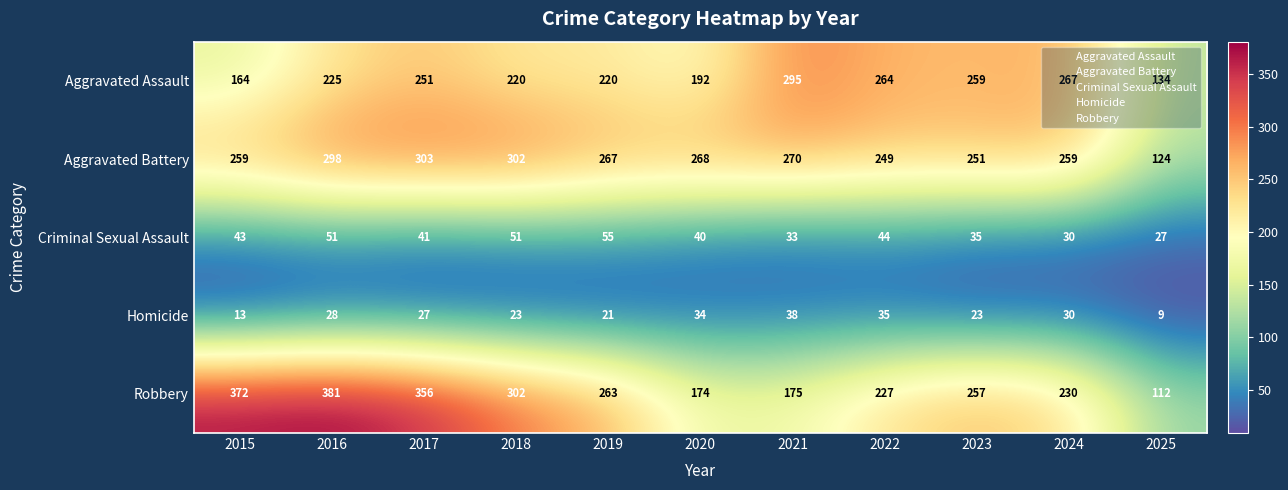

How many data points in Homicide are less than 27?

5